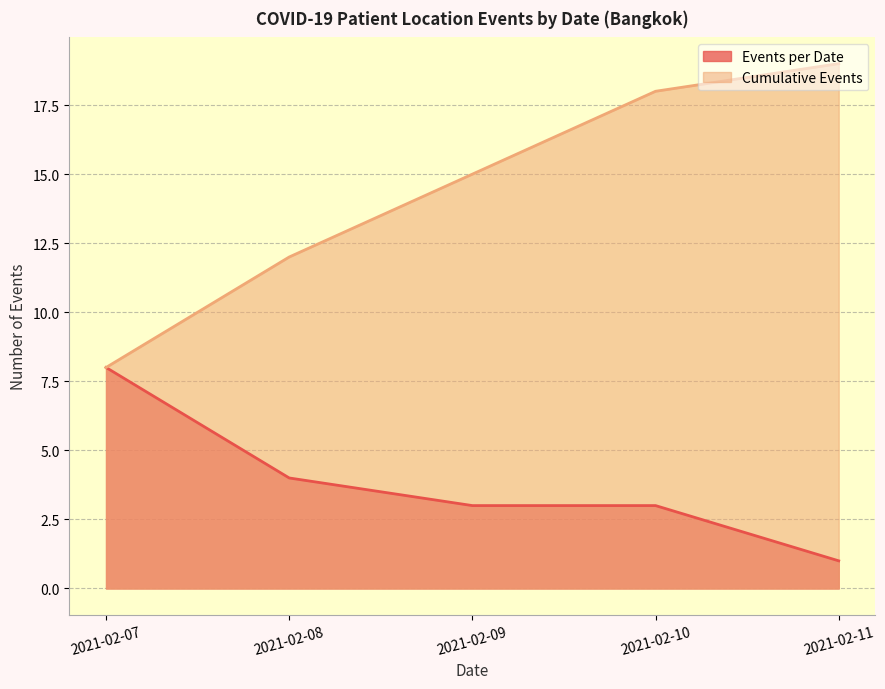

Is it true that Events per Date equals 3 at 2021-02-09?

True